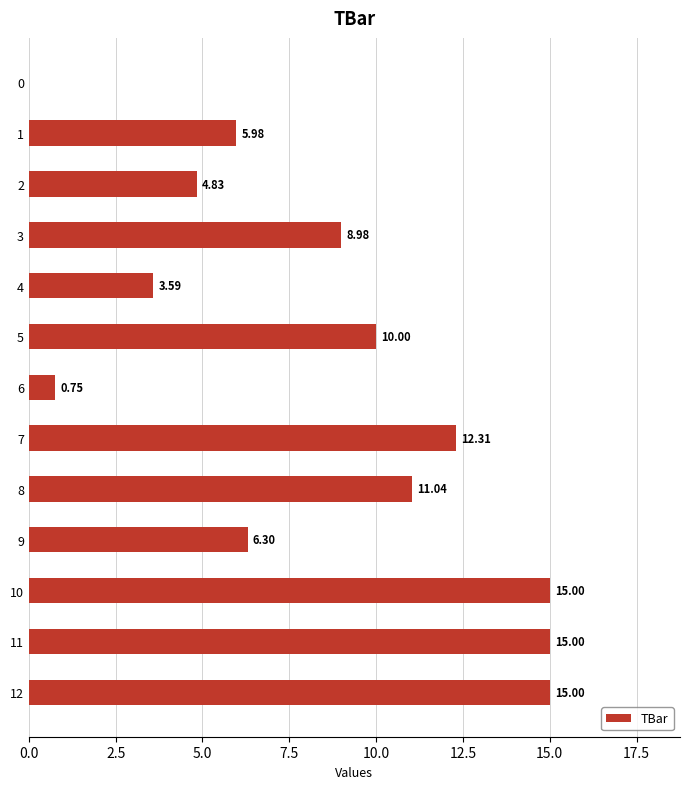

What is the sum of all values?

108.8